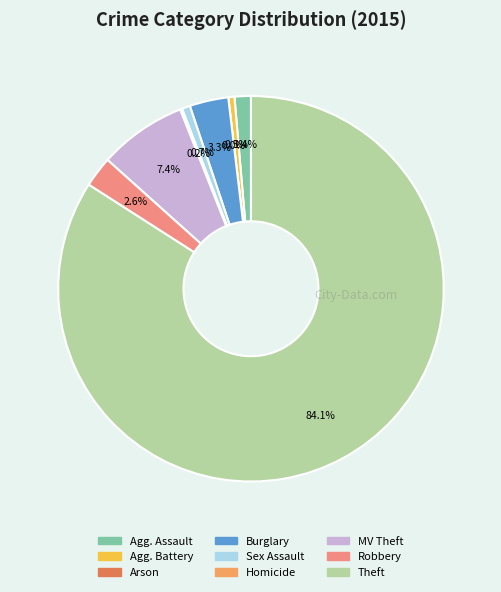

Is the sum of Burglary and Criminal Sexual Assault greater than half?

No